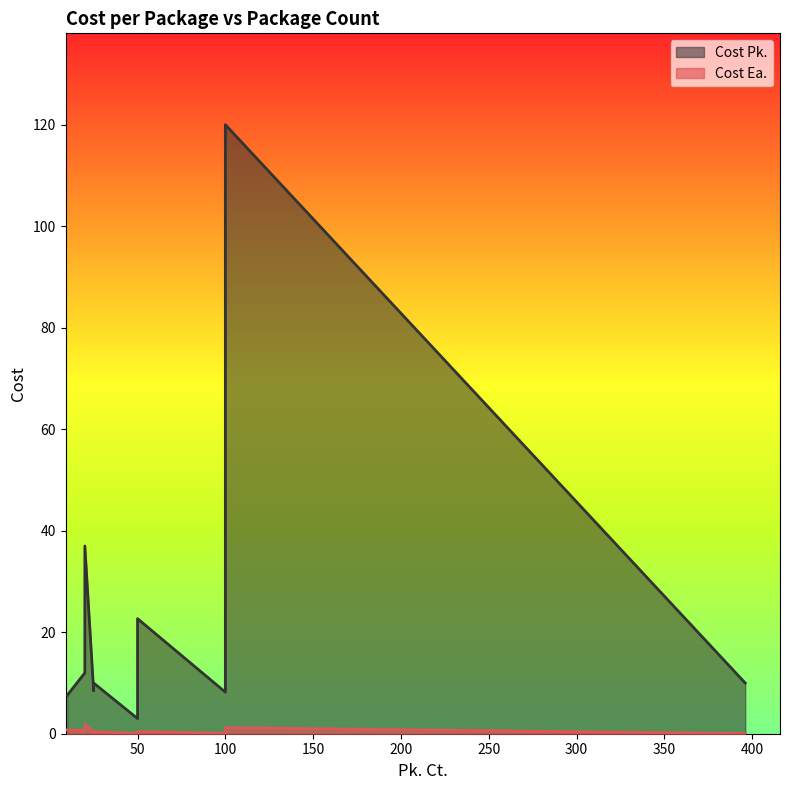

Which series has the largest total across all categories?

Cost Pk.